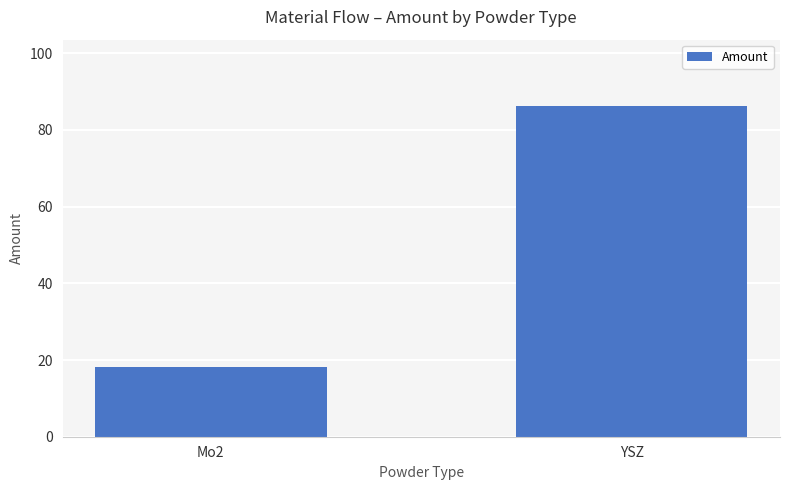

What is the minimum value shown in the chart?

18.1